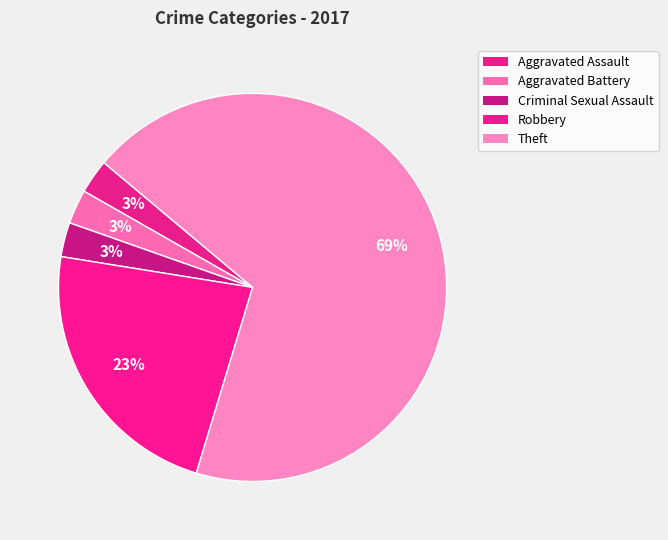

Count the number of slices in the pie.

5